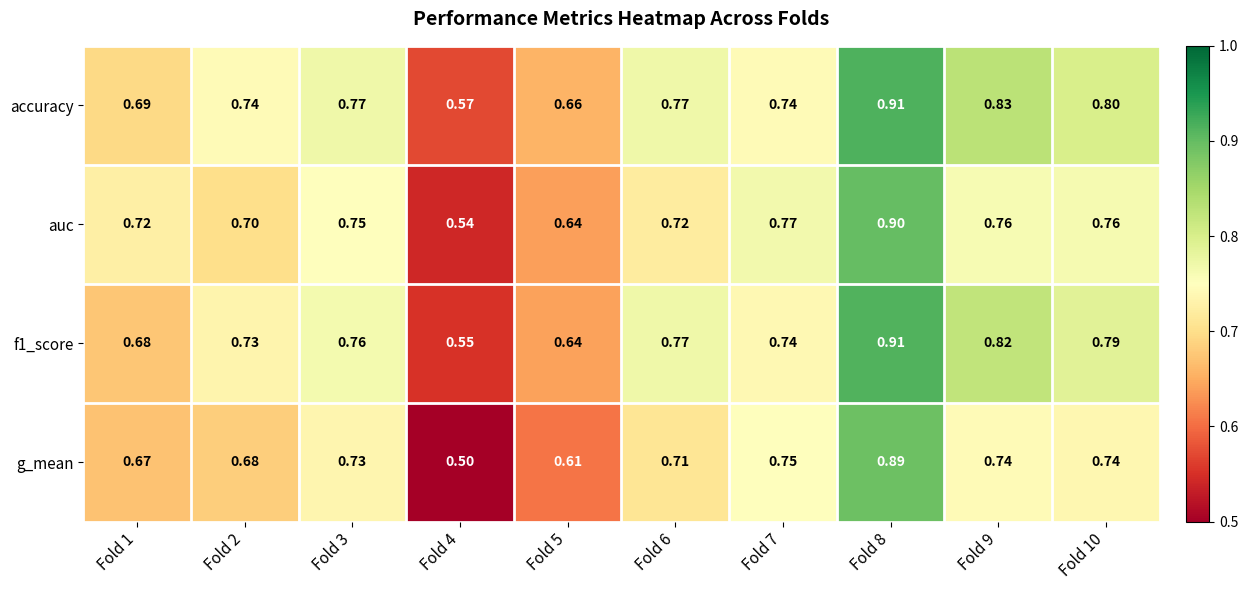

List the series in order of their overall mean, lowest first.

g_mean, auc, f1_score, accuracy